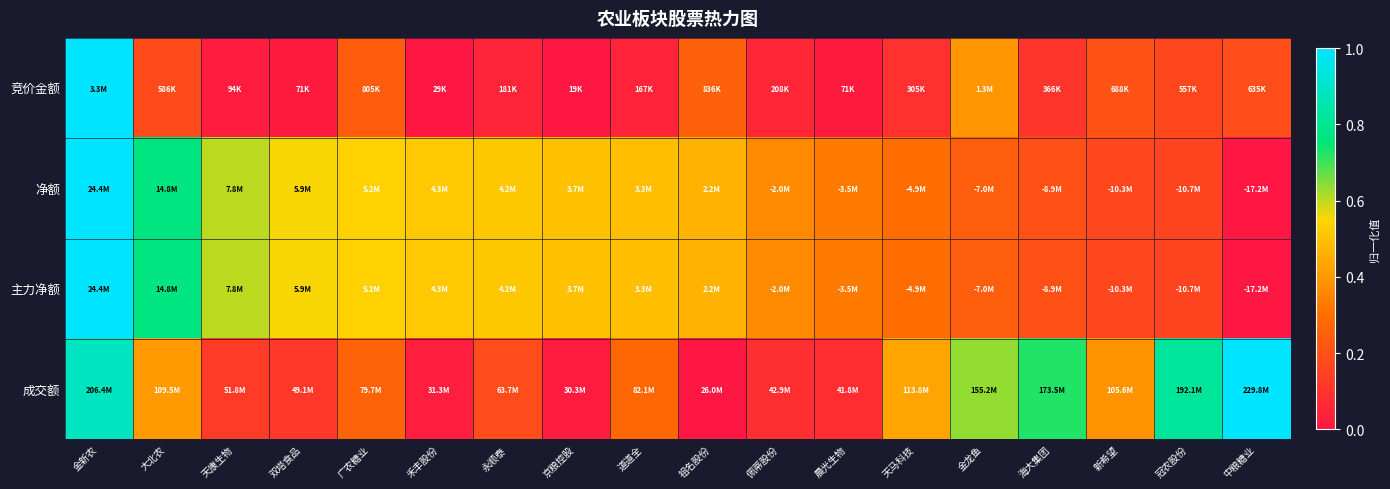

Reading right to left, transcribe all the data shown in this chart.

竞价金额: 中粮糖业=0.2	冠农股份=0.2	新希望=0.2	海大集团=0.1	金龙鱼=0.4	天马科技=0.1	晨光生物=0.0	佩蒂股份=0.1	祖名股份=0.3	道道全=0.0	京粮控股=0.0	永顺泰=0.0	禾丰股份=0.0	广农糖业=0.2	双塔食品=0.0	天康生物=0.0	大北农=0.2	金新农=1.0
净额: 中粮糖业=0.0	冠农股份=0.2	新希望=0.2	海大集团=0.2	金龙鱼=0.2	天马科技=0.3	晨光生物=0.3	佩蒂股份=0.4	祖名股份=0.5	道道全=0.5	京粮控股=0.5	永顺泰=0.5	禾丰股份=0.5	广农糖业=0.5	双塔食品=0.6	天康生物=0.6	大北农=0.8	金新农=1.0
主力净额: 中粮糖业=0.0	冠农股份=0.2	新希望=0.2	海大集团=0.2	金龙鱼=0.2	天马科技=0.3	晨光生物=0.3	佩蒂股份=0.4	祖名股份=0.5	道道全=0.5	京粮控股=0.5	永顺泰=0.5	禾丰股份=0.5	广农糖业=0.5	双塔食品=0.6	天康生物=0.6	大北农=0.8	金新农=1.0
成交额: 中粮糖业=1.0	冠农股份=0.8	新希望=0.4	海大集团=0.7	金龙鱼=0.6	天马科技=0.4	晨光生物=0.1	佩蒂股份=0.1	祖名股份=0.0	道道全=0.3	京粮控股=0.0	永顺泰=0.2	禾丰股份=0.0	广农糖业=0.3	双塔食品=0.1	天康生物=0.1	大北农=0.4	金新农=0.9